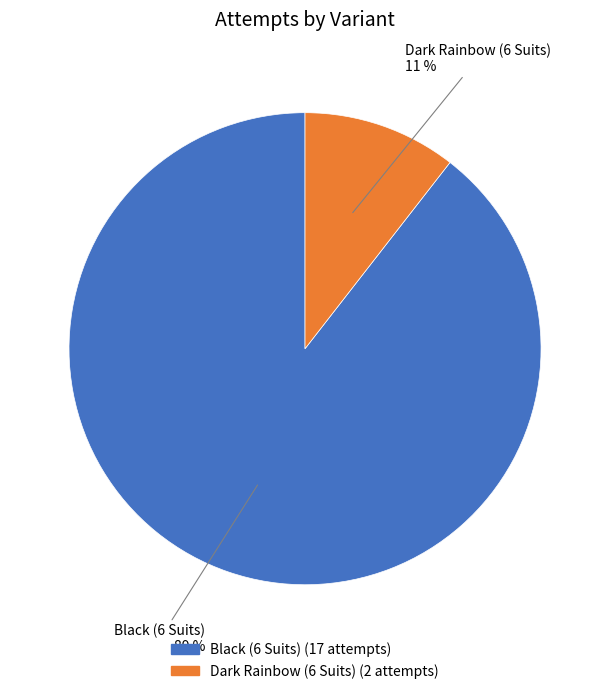

Does Black (6 Suits) represent more than half of the total?

Yes